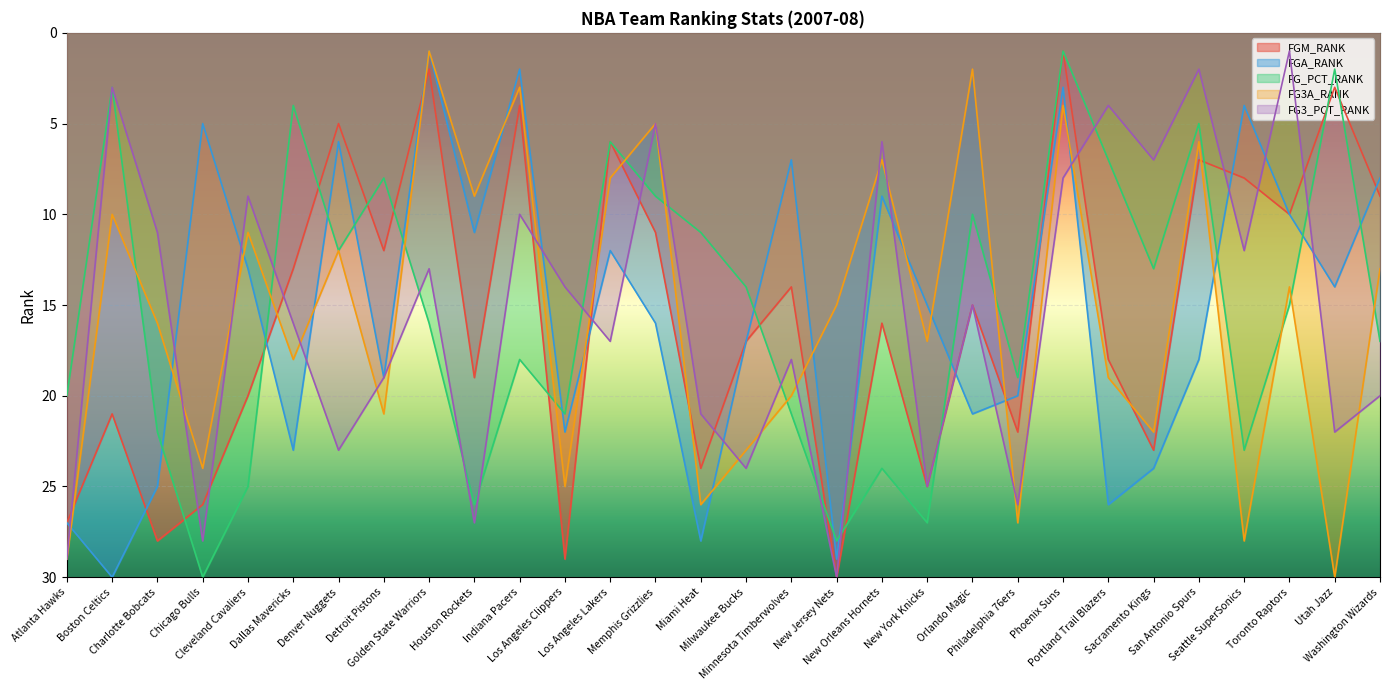

Where does the FG_PCT_RANK series first go above 16?

Atlanta Hawks